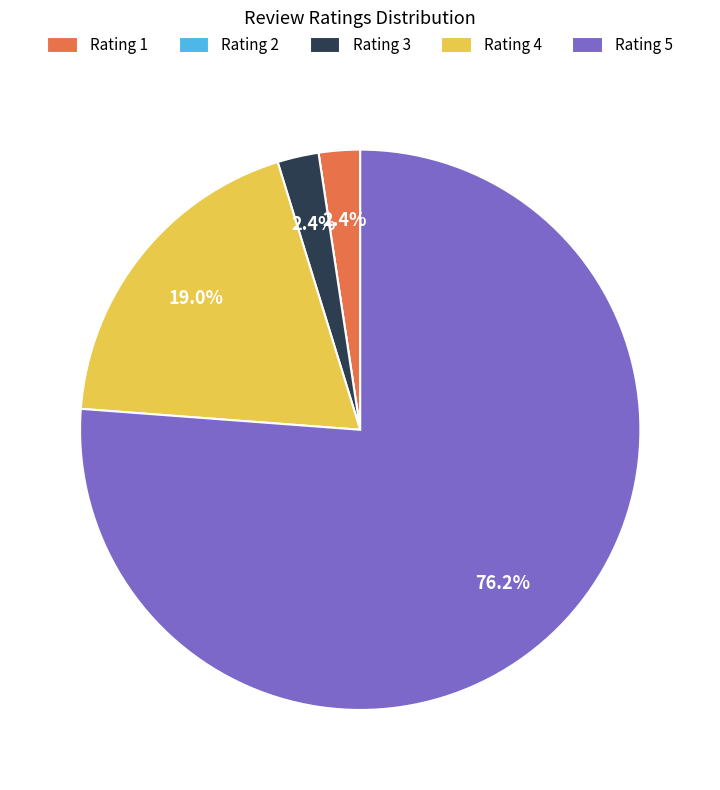

What percentage do Rating 4 and Rating 1 together represent?

21.4%